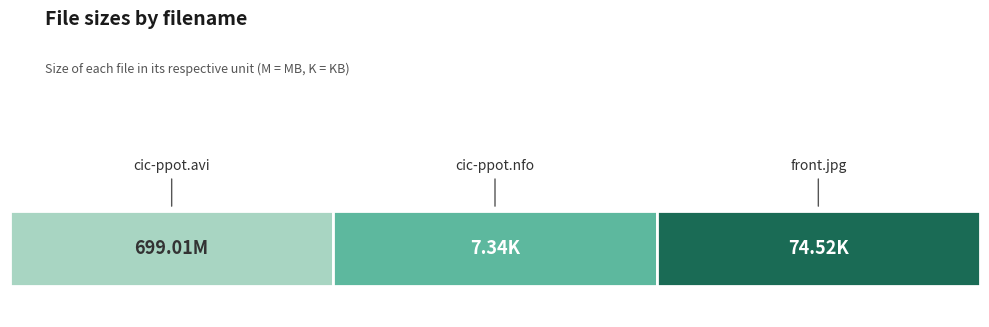

What is the label of the 1st bar from the left?

cic-ppot.avi